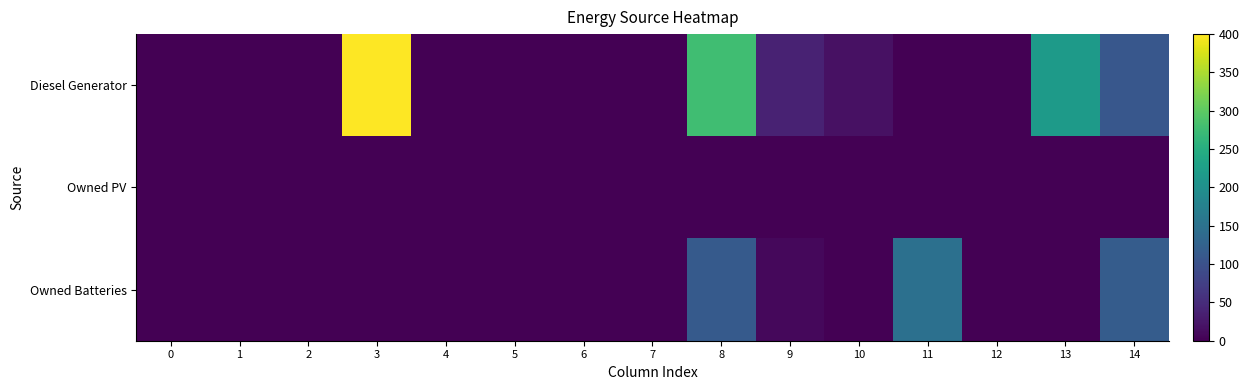

At which category is the sum across all series the highest?

3